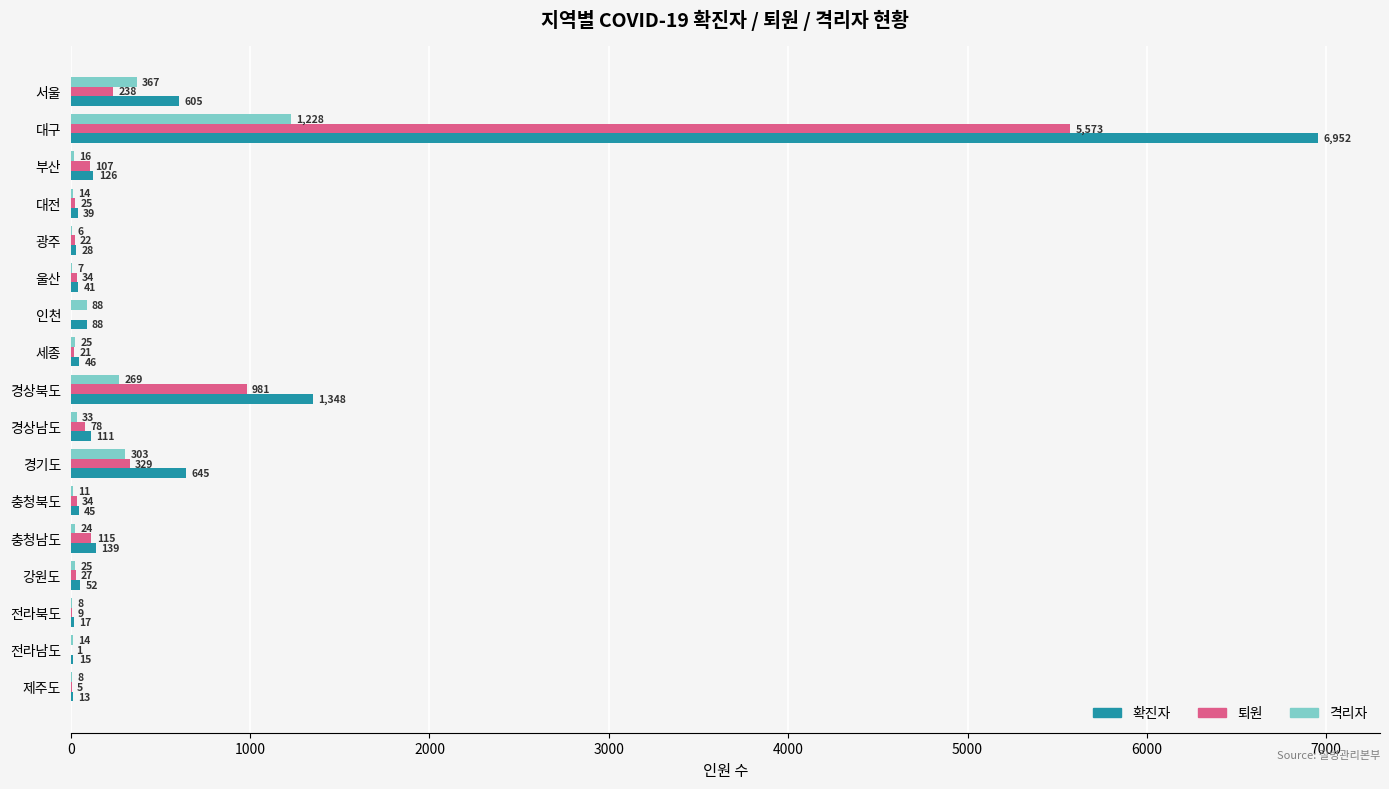

True or false: 퇴원 has a value of 34 at 충청북도.

True